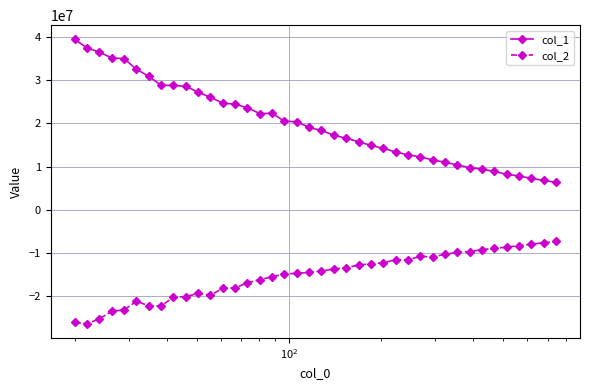

What is the sum of all col_1 values?

796861068.9